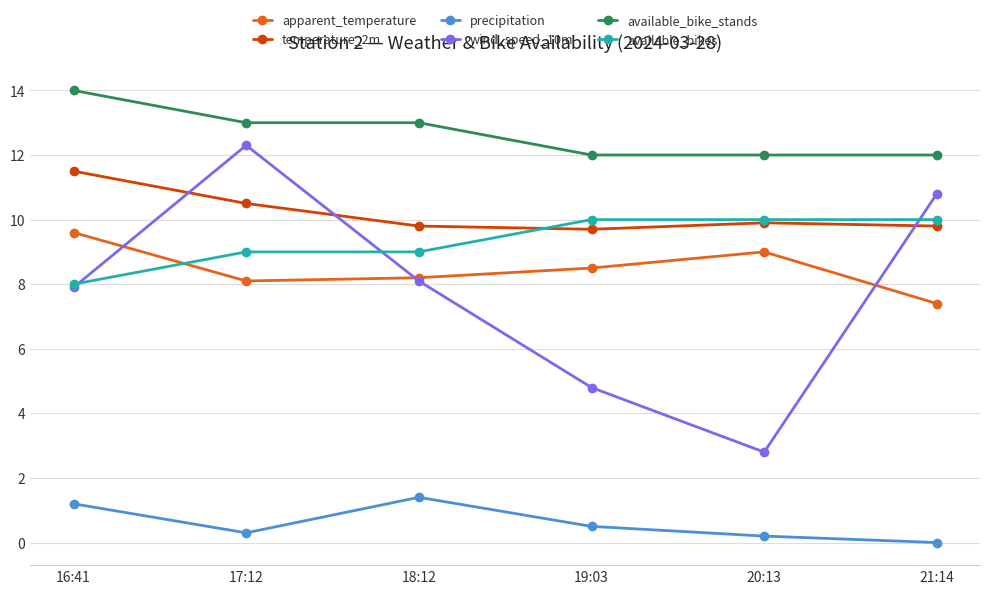

What is the sum of the wind_speed_10m values at 20:13 and 16:41?

10.7